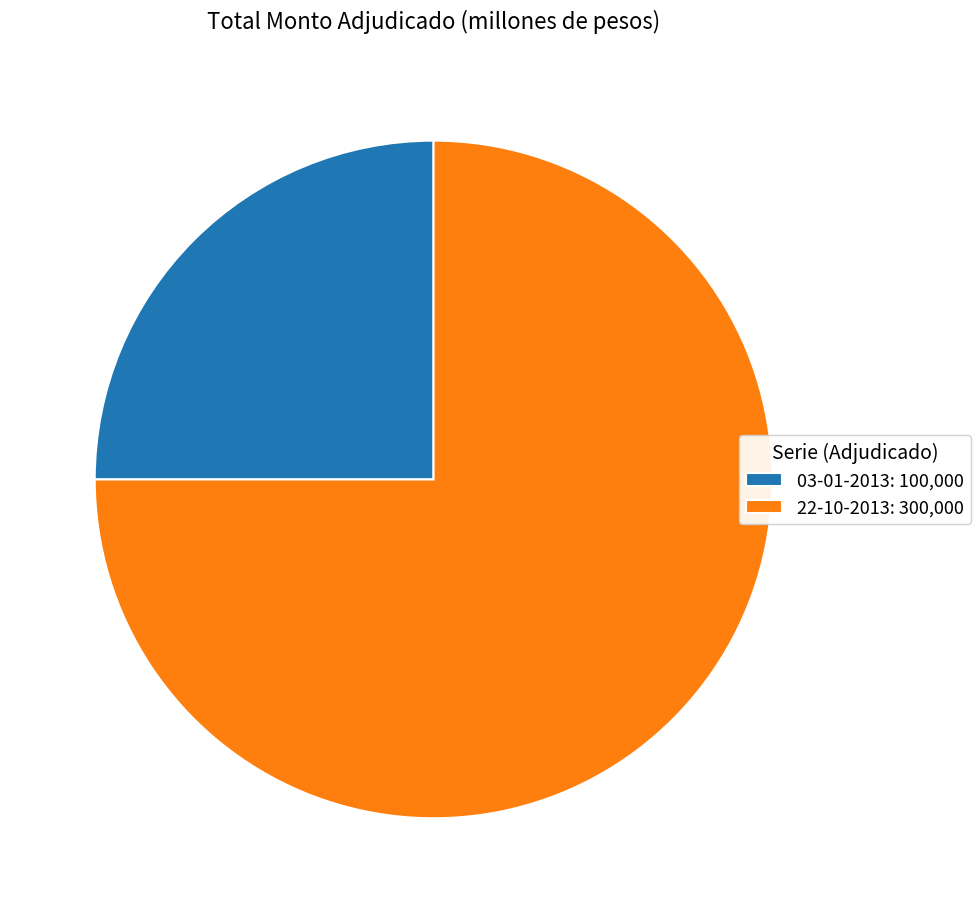

Between 22-10-2013: 300,000 and 03-01-2013: 100,000, which is larger?

22-10-2013: 300,000